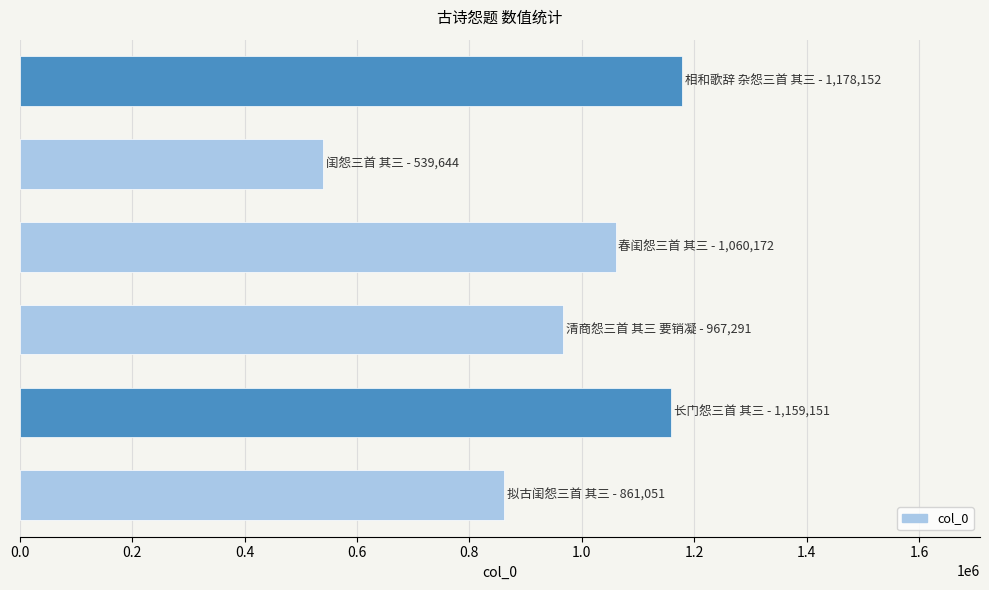

What is the maximum value shown in the chart?

1178152